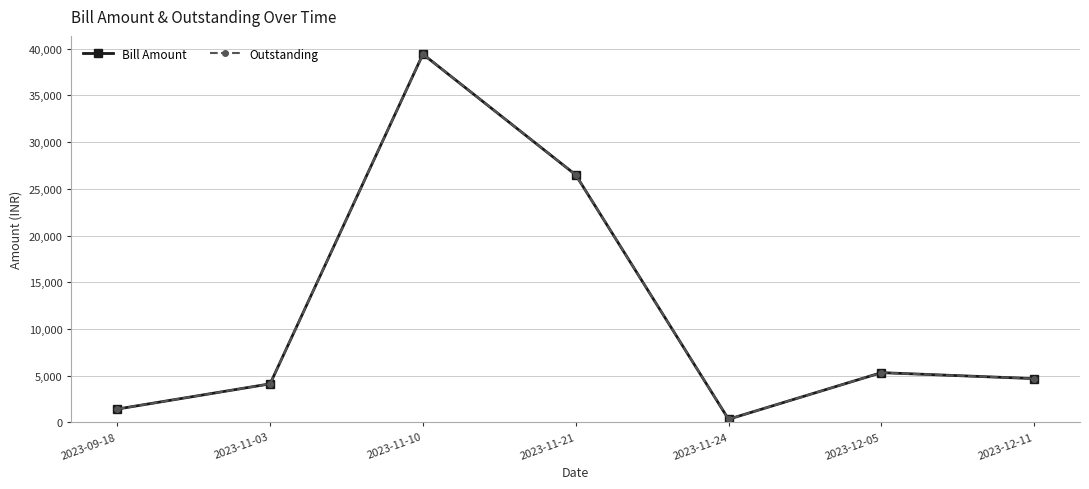

True or false: Outstanding and Bill Amount intersect in this chart.

False